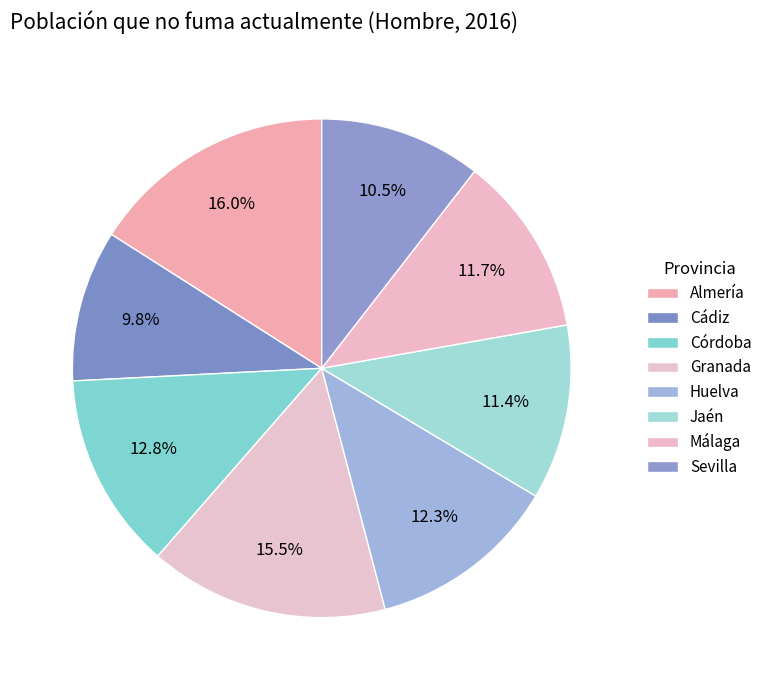

True or false: Sevilla accounts for 23% of the total.

False